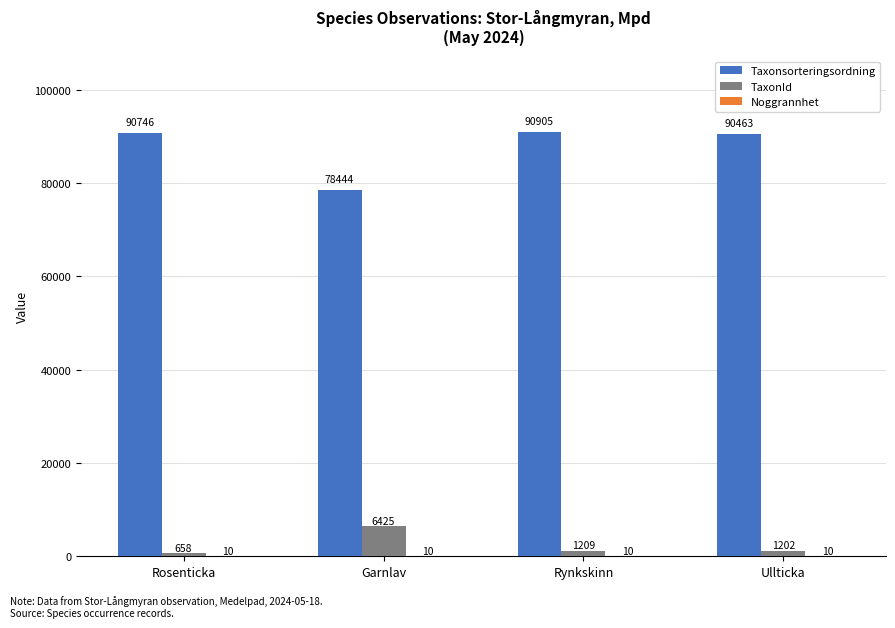

The Taxonsorteringsordning series shows 47797 at Garnlav. True or false?

False